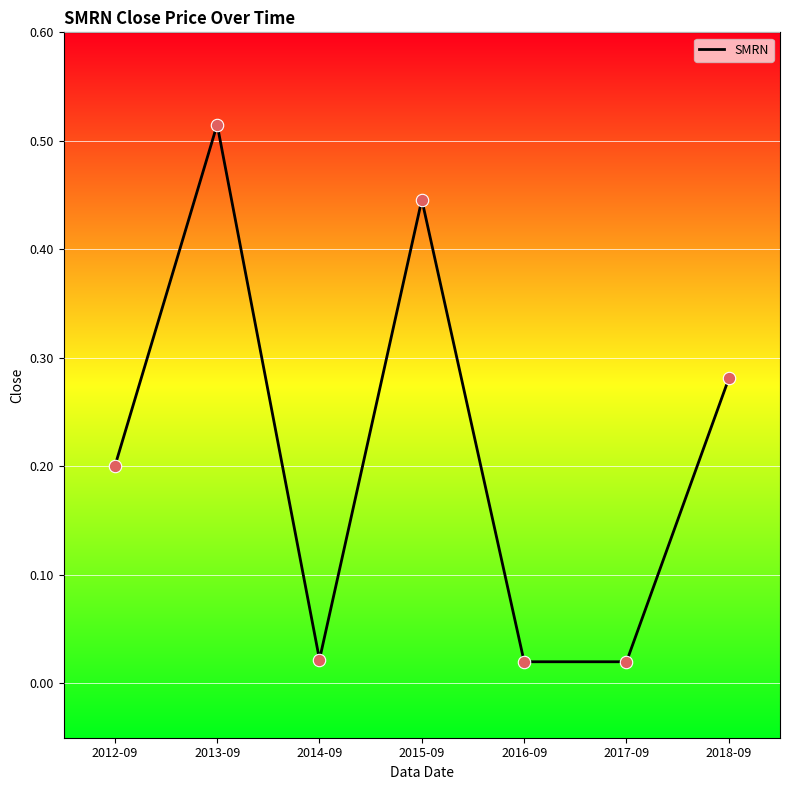

What is the change in value from 2013-09 to 2015-09?

-0.1